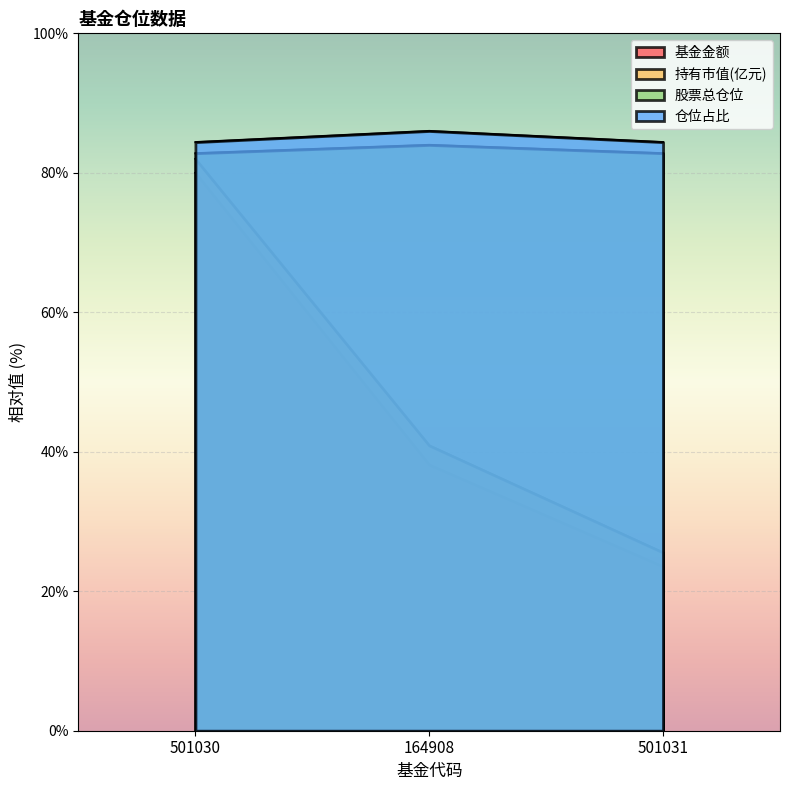

Reading right to left, extract all data points from this chart.

基金金额: 501031=23.5	164908=38.1	501030=80.0
持有市值(亿元): 501031=25.6	164908=40.9	501030=82.0
股票总仓位: 501031=82.8	164908=84.0	501030=82.8
仓位占比: 501031=84.4	164908=86.0	501030=84.4